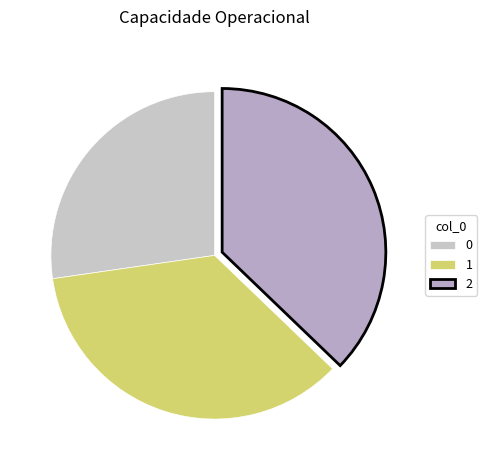

The 1 slice represents 36% of the pie. True or false?

True